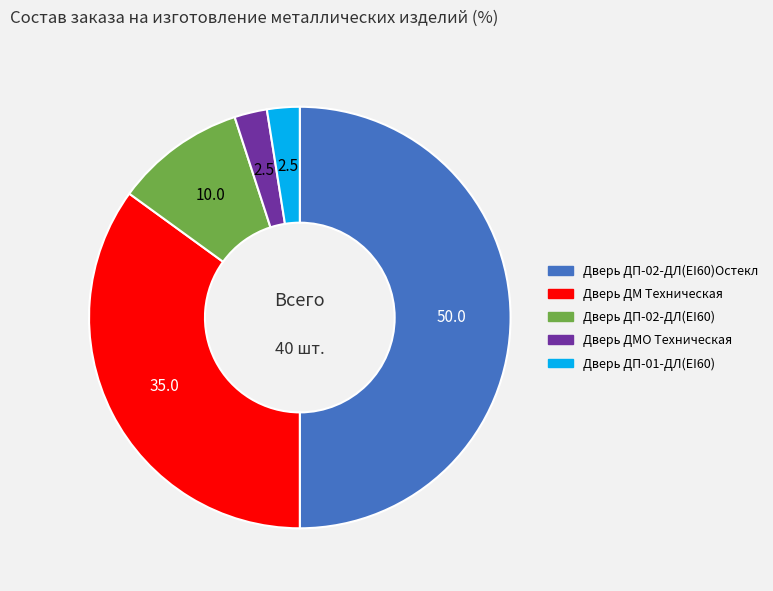

Does Дверь ДП-01-ДЛ(EI60) represent more than half of the total?

No